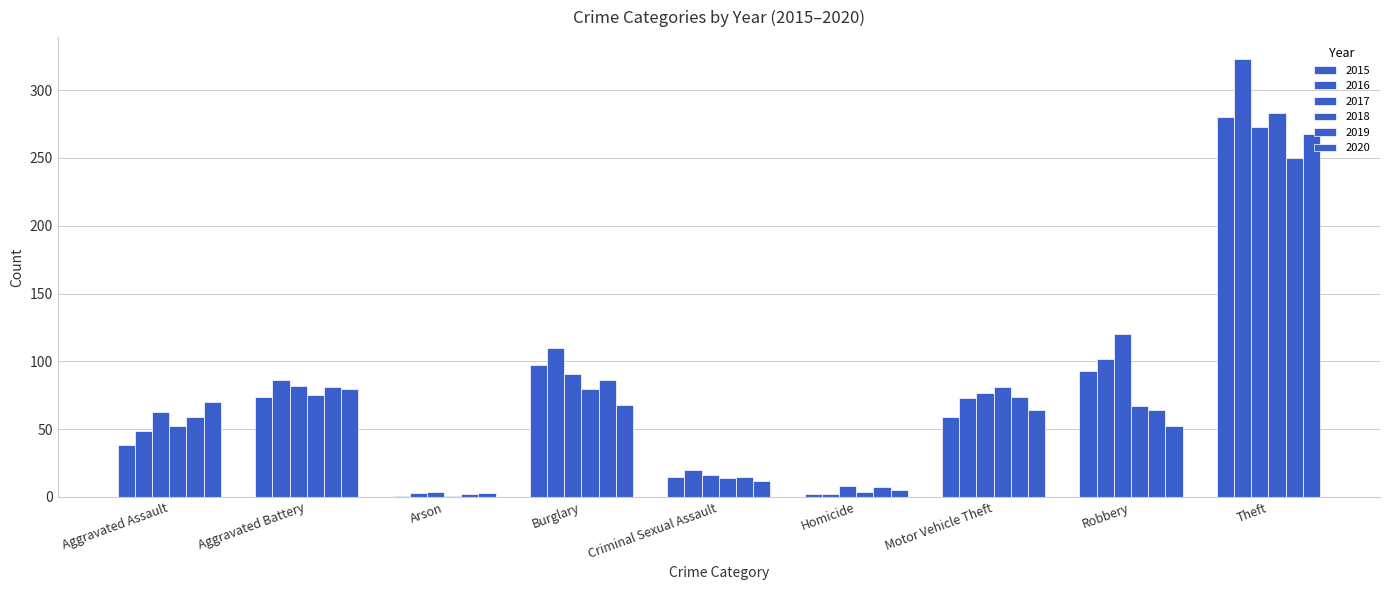

Are the bars horizontal?

No